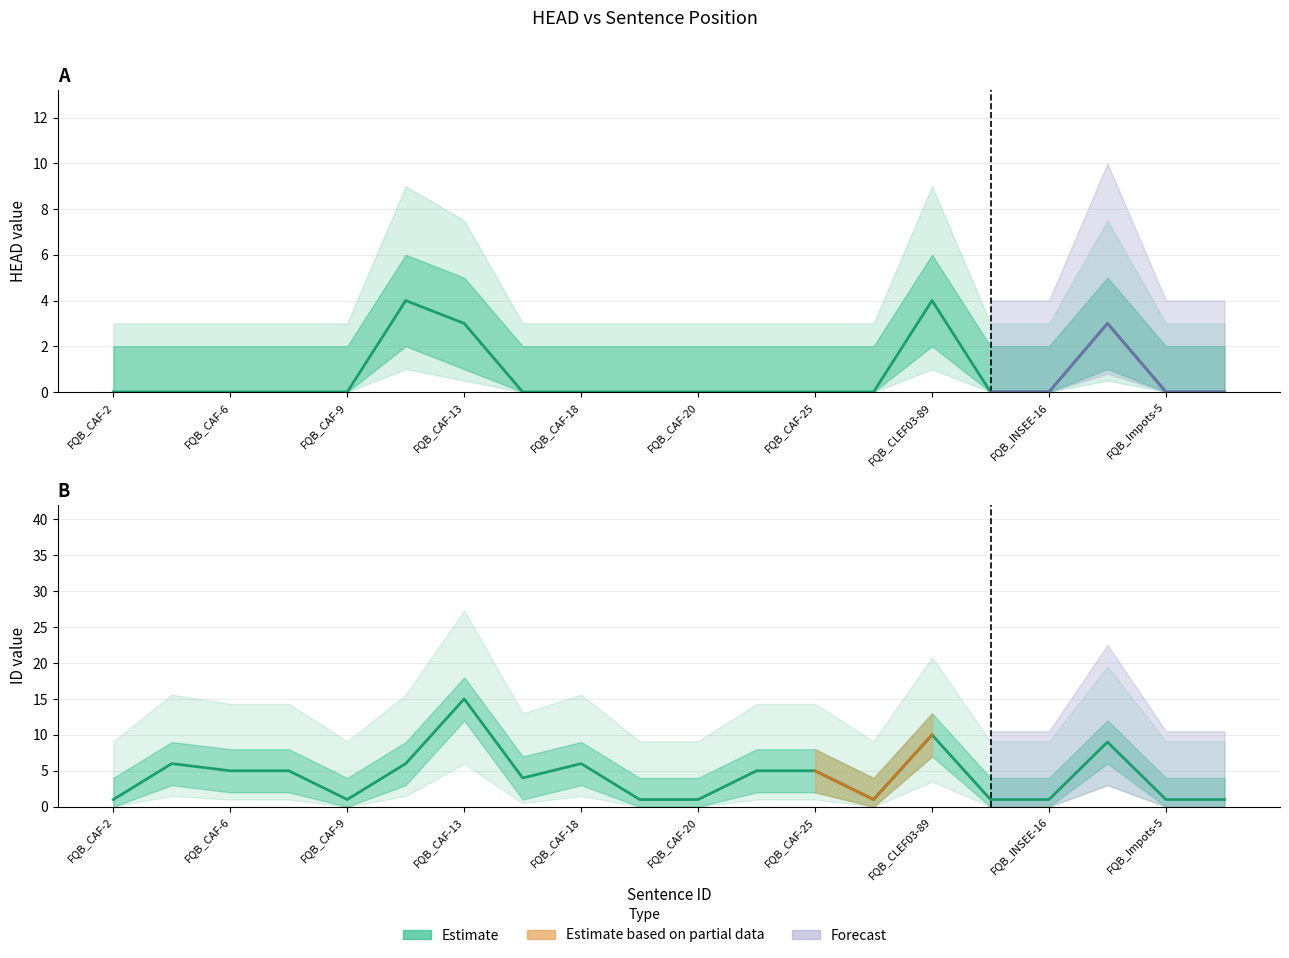

What is the sum of all values?

85